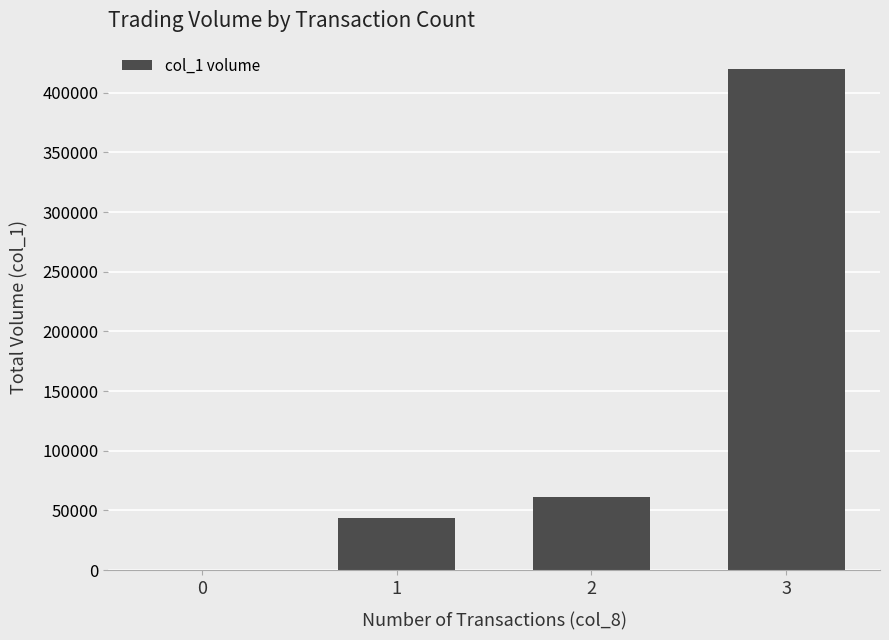

What is the sum of the values at 3 and 2?

481000